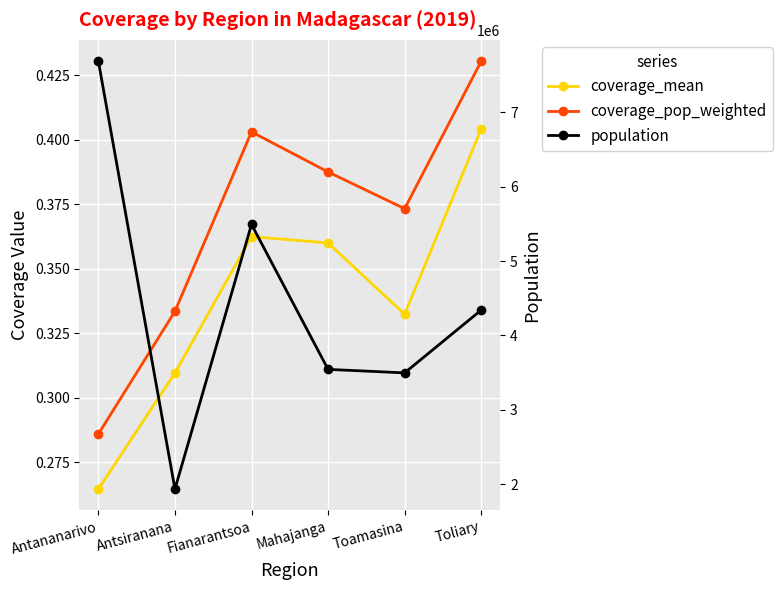

True or false: coverage_mean and coverage_pop_weighted intersect in this chart.

False